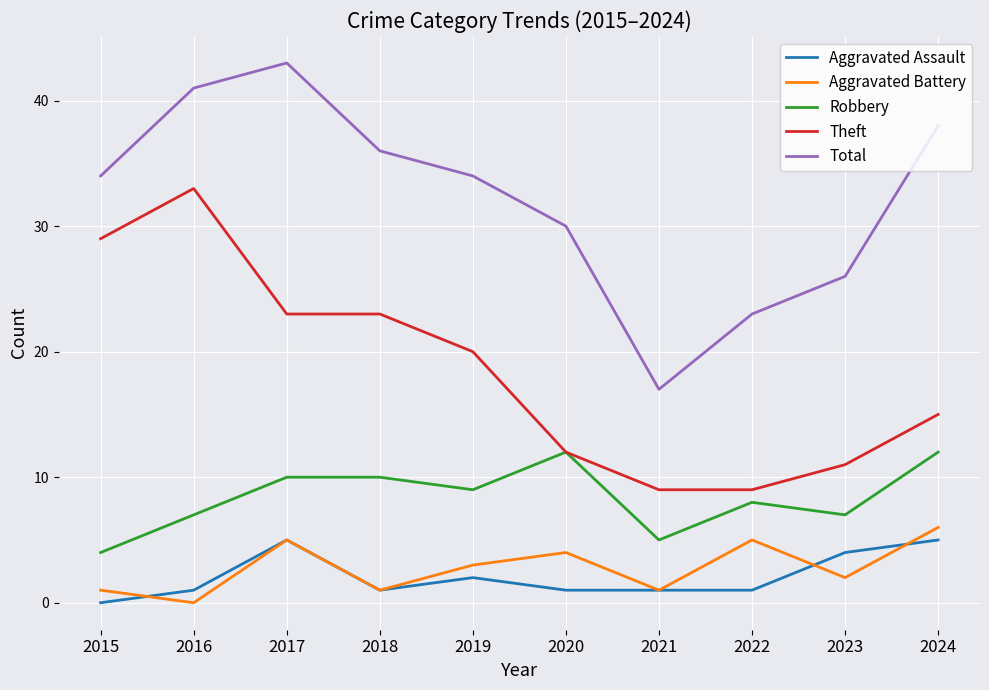

What is the spread (max minus min) of values at 2023?

24